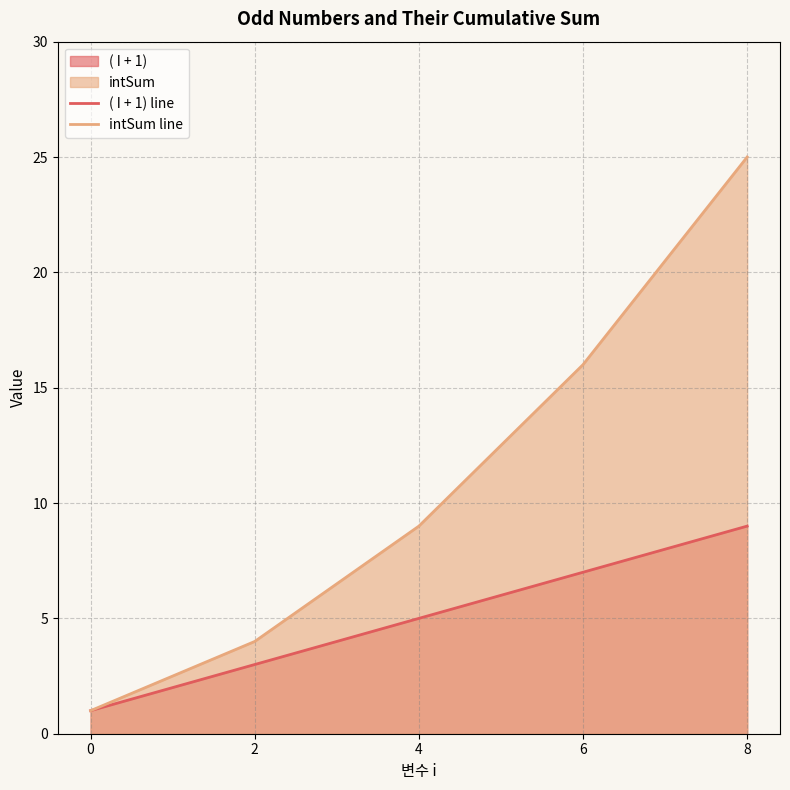

True or false: intSum line and ( I + 1) line cross at least once.

False